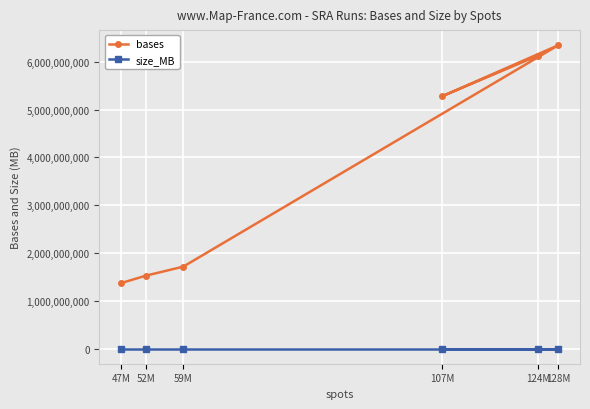

What is the minimum value for size_MB?

564